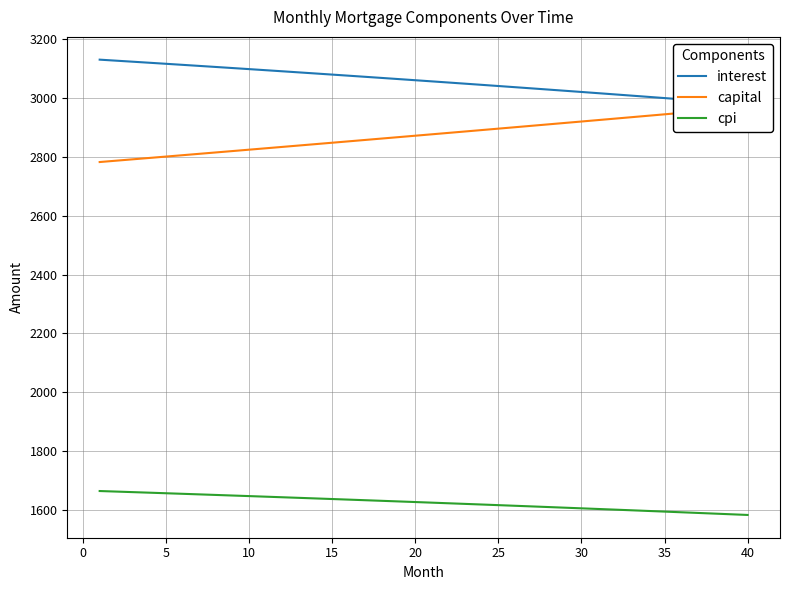

Reading left to right, transcribe all the data shown in this chart.

interest: 3130.2	3126.7	3123.2	3119.7	3116.1	3112.5	3108.9	3105.3	3101.7	3098.0	3094.4	3090.7	3086.9	3083.2	3079.4	3075.7	3071.9	3068.0	3064.2	3060.3	3056.4	3052.5	3048.6	3044.6	3040.7	3036.7	3032.6	3028.6	3024.5	3020.5	3016.3	3012.2	3008.1	3003.9	2999.7	2995.5	2991.2	2987.0	2982.7	2978.4
capital: 2782.4	2787.0	2791.7	2796.3	2801.0	2805.7	2810.3	2815.0	2819.7	2824.4	2829.1	2833.8	2838.6	2843.3	2848.0	2852.8	2857.5	2862.3	2867.1	2871.9	2876.6	2881.4	2886.2	2891.0	2895.9	2900.7	2905.5	2910.4	2915.2	2920.1	2924.9	2929.8	2934.7	2939.6	2944.5	2949.4	2954.3	2959.2	2964.2	2969.1
cpi: 1664.8	1662.9	1661.1	1659.2	1657.3	1655.3	1653.4	1651.5	1649.5	1647.6	1645.6	1643.6	1641.6	1639.6	1637.6	1635.6	1633.6	1631.5	1629.5	1627.4	1625.3	1623.2	1621.1	1619.0	1616.9	1614.7	1612.6	1610.4	1608.2	1606.0	1603.8	1601.6	1599.4	1597.2	1594.9	1592.7	1590.4	1588.1	1585.8	1583.5